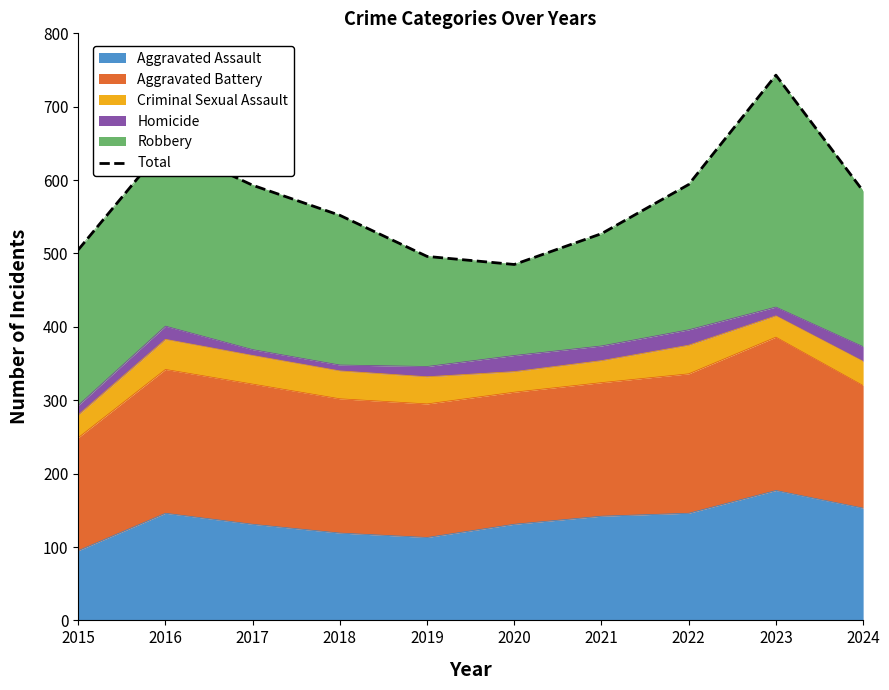

Rank the categories by value from highest to lowest.

2023, 2016, 2022, 2017, 2024, 2018, 2021, 2015, 2019, 2020